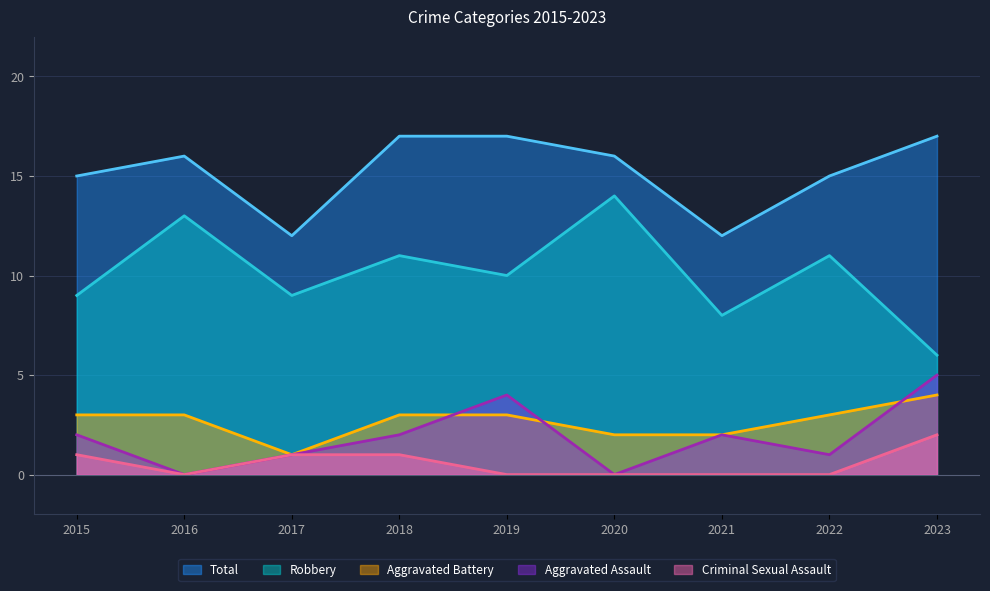

Which series has the largest total across all categories?

Total